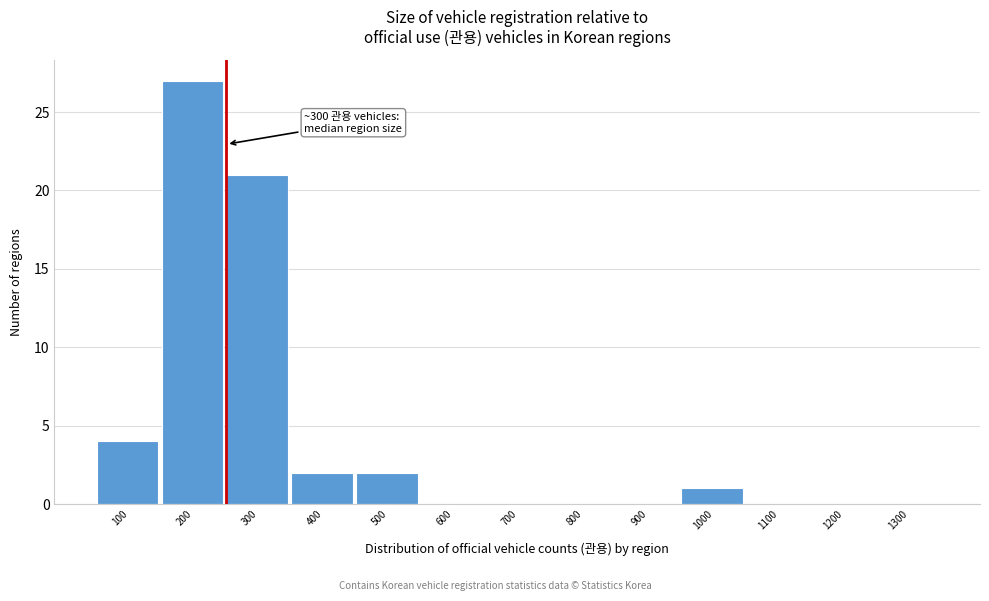

Reading left to right, list all the values displayed in this chart.

100=4	200=27	300=21	400=2	500=2	600=0	700=0	800=0	900=0	1000=1	1100=0	1200=0	1300=0